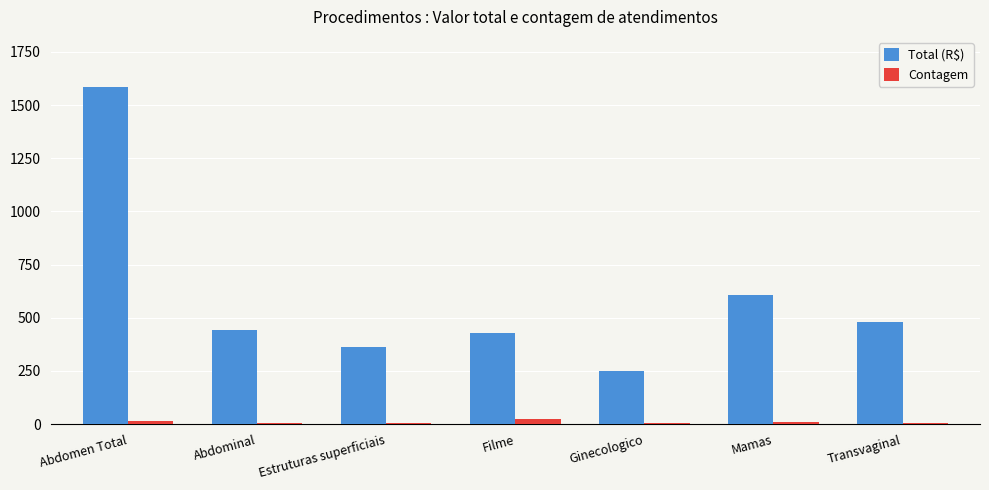

At which category is the sum across all series the highest?

Abdomen Total